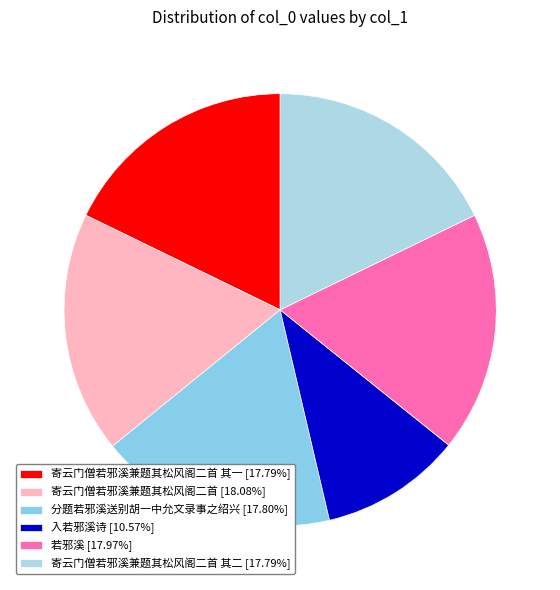

Which category has the biggest portion of the pie?

寄云门僧若邪溪兼题其松风阁二首